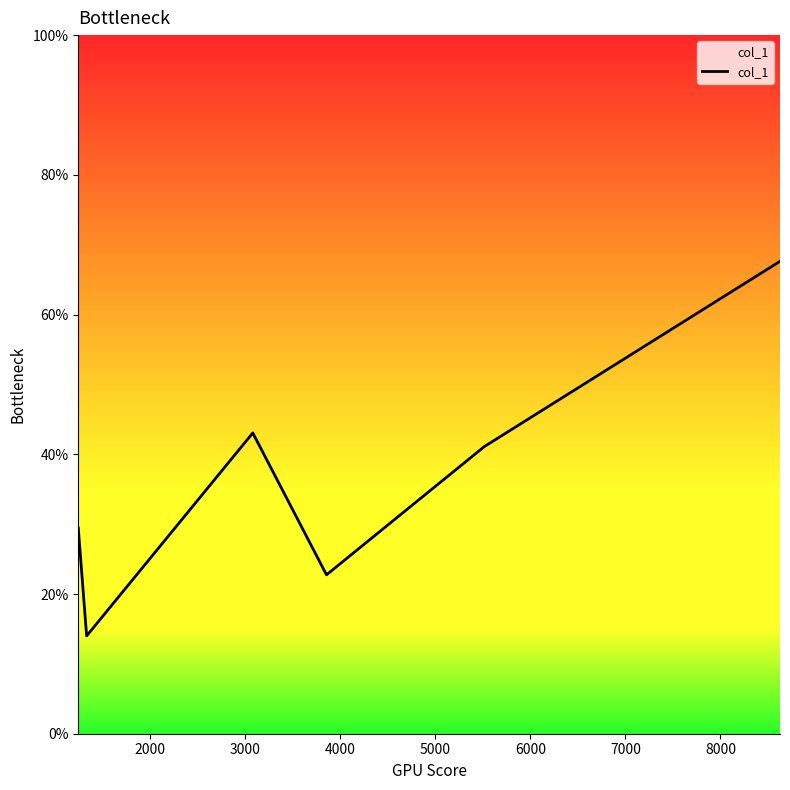

What is the minimum value shown in the chart?

14.0